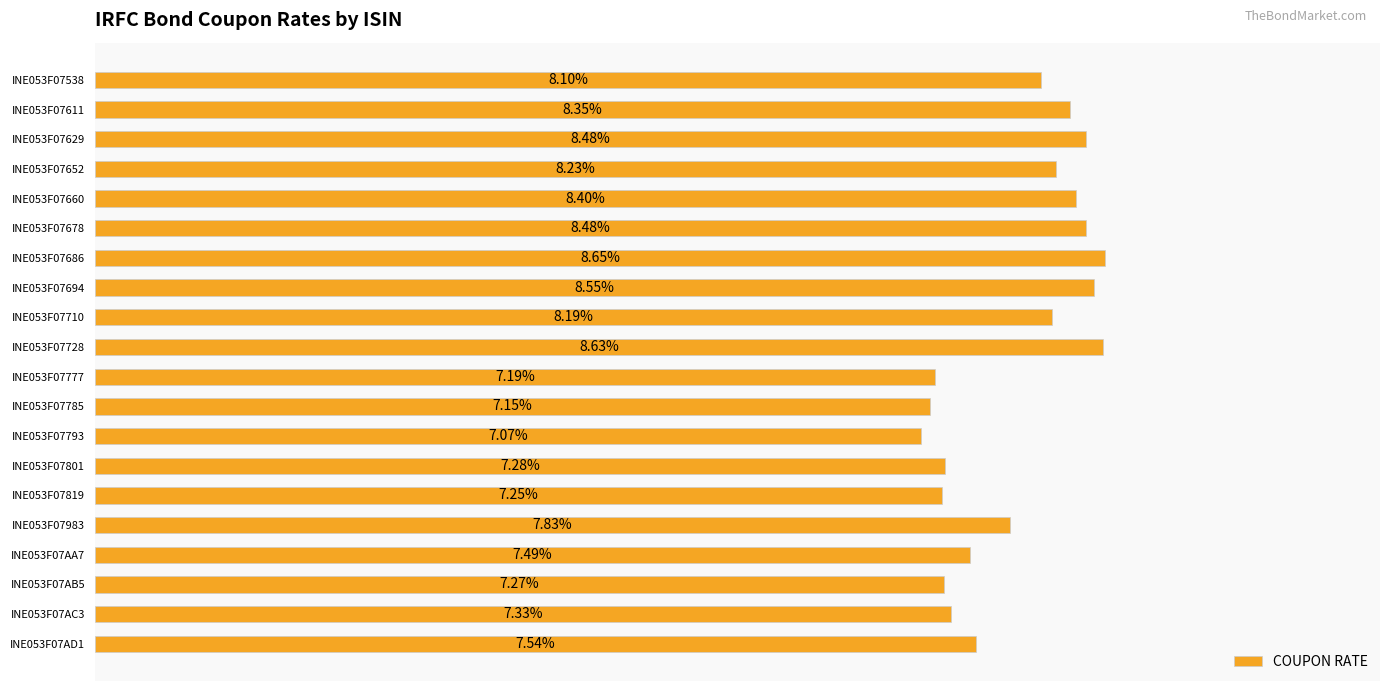

Are the bars horizontal?

Yes